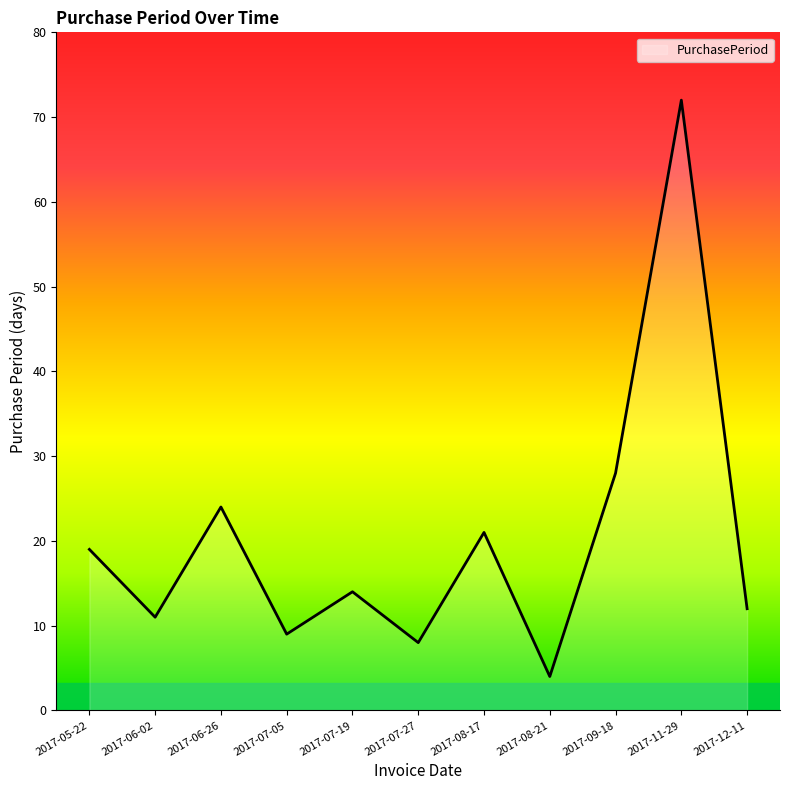

Count the number of categories in the chart.

11